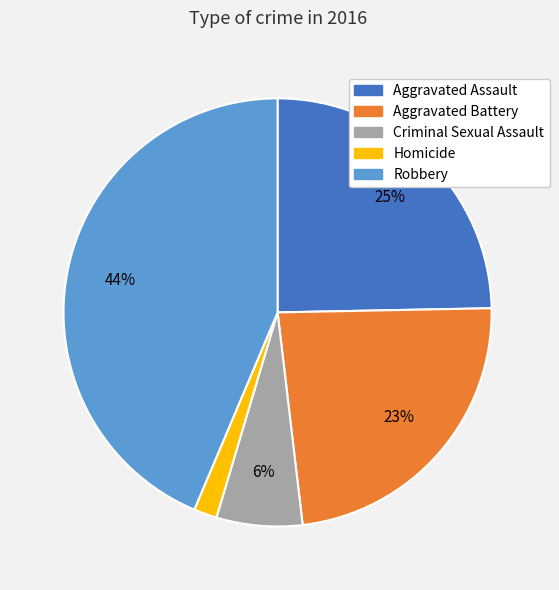

Does any single category account for the majority?

No